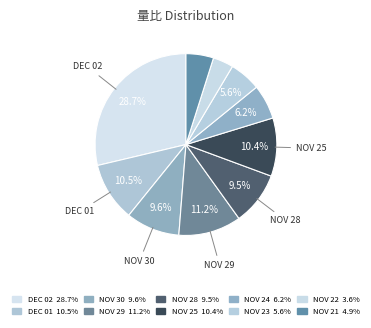

How many slices are in this pie chart?

10